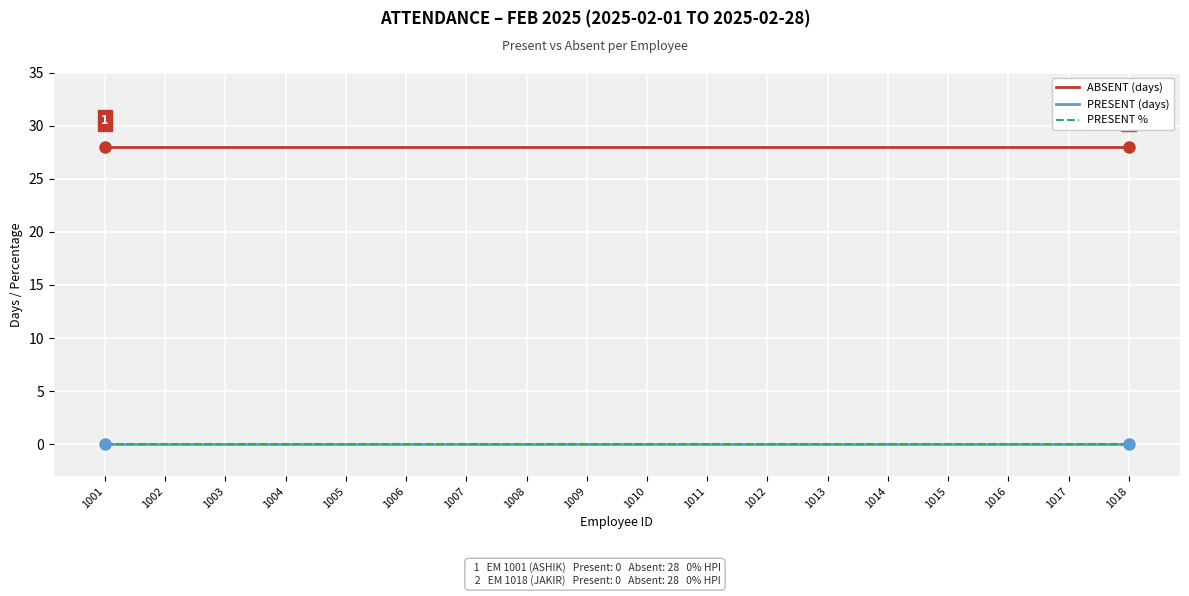

Is it true that ABSENT (days) equals 13 at 1008?

False